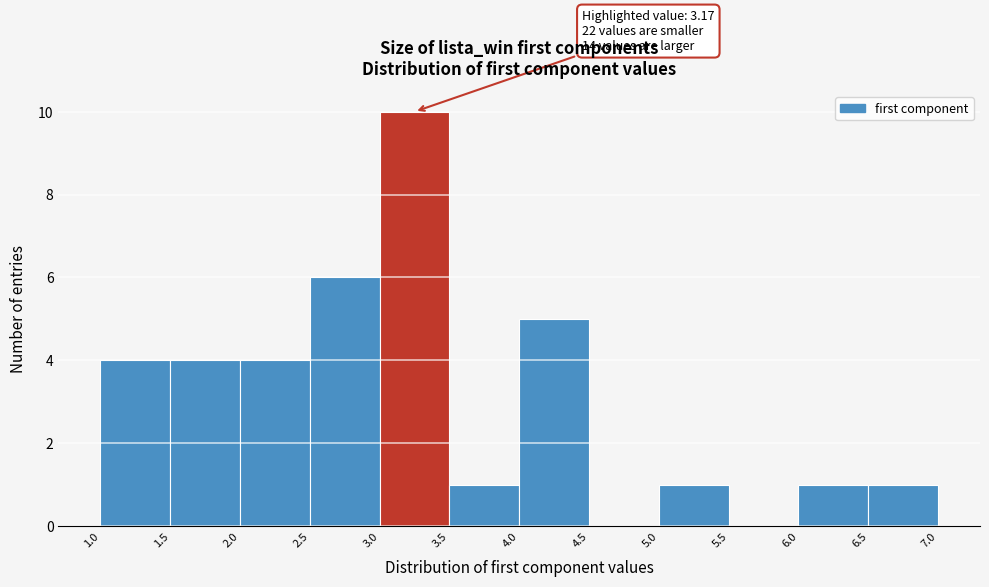

Over which range of the x-axis is the bar tallest?

3.0 to 3.5